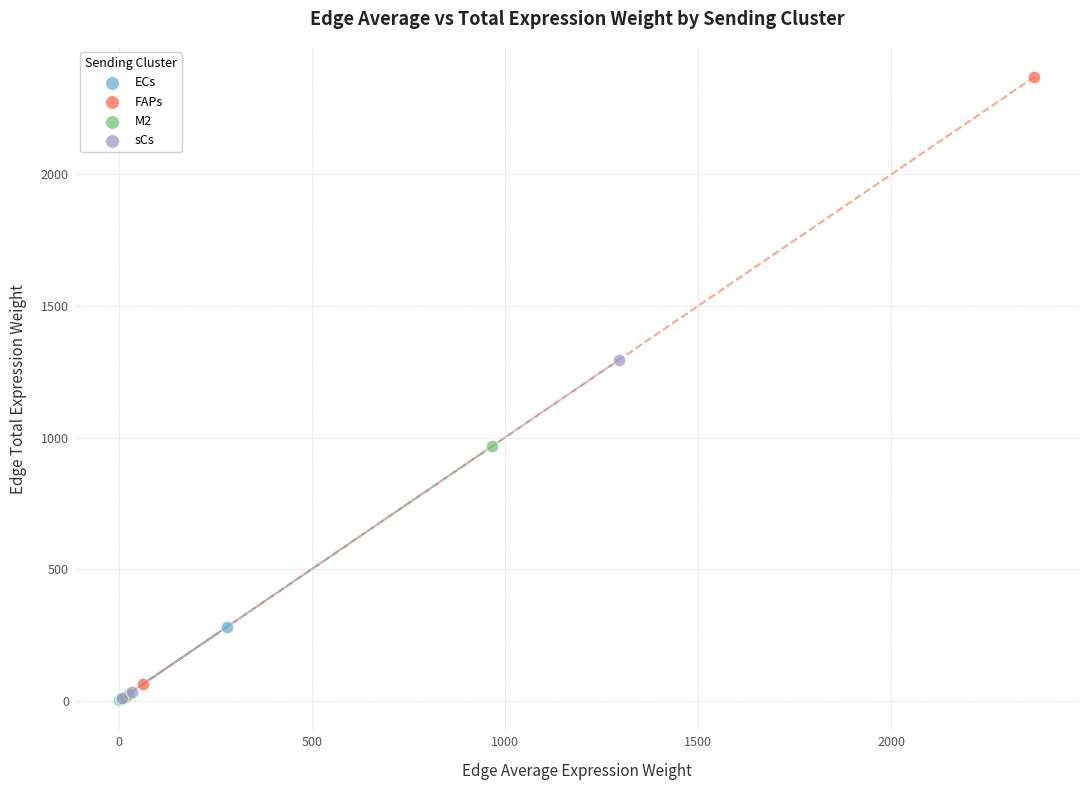

Which series has the widest spread of Y values?

FAPs